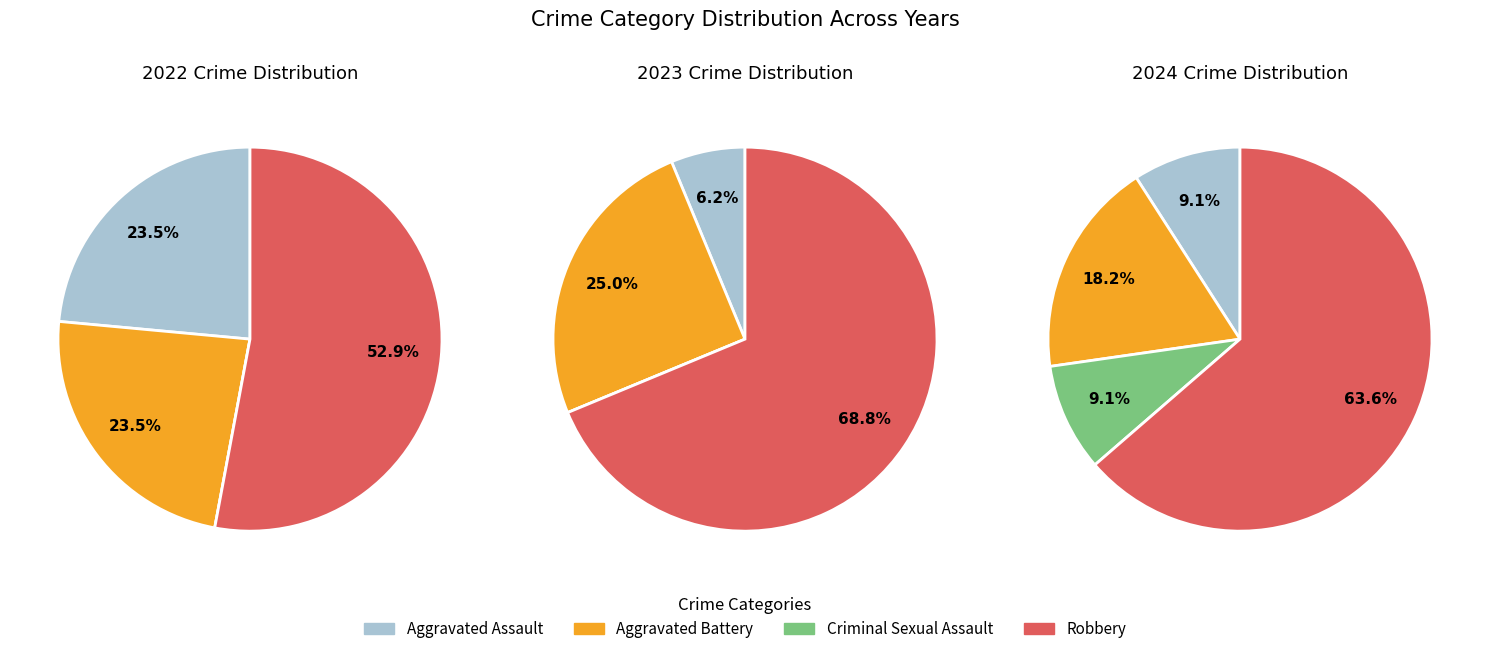

What is the total percentage of Criminal Sexual Assault and Aggravated Battery?

23.5%